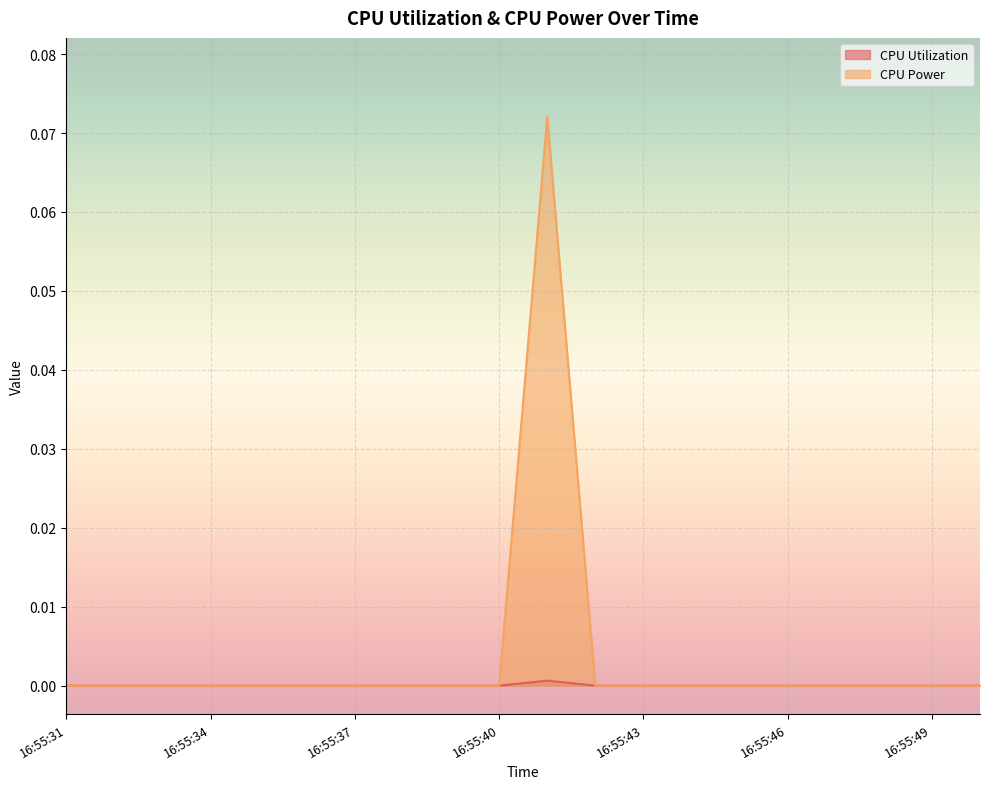

At which category is the sum across all series the highest?

16:55:41